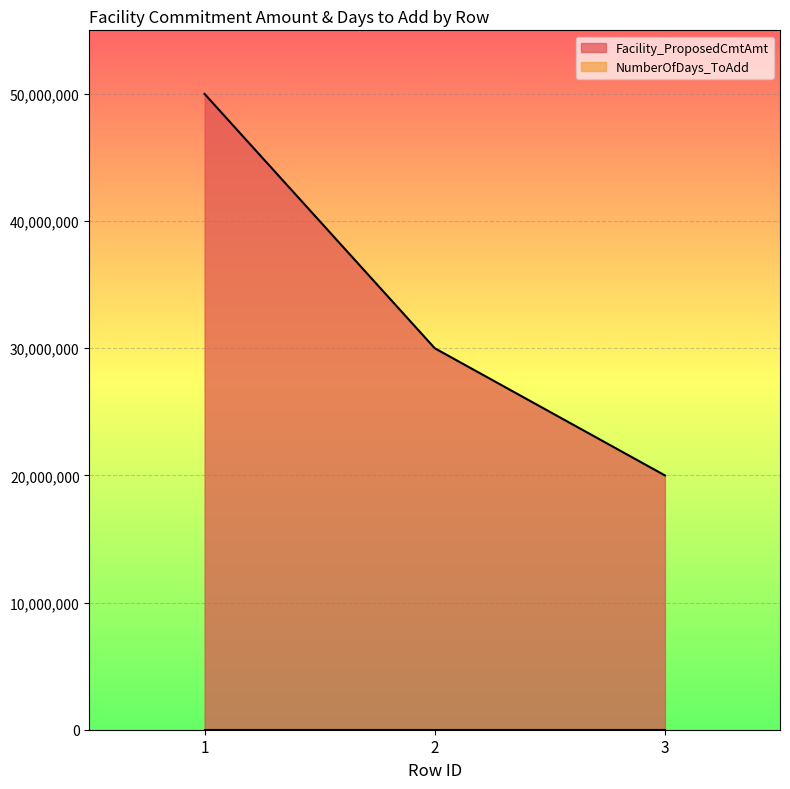

The chart shows a value of 10650019 at 3. True or false?

False